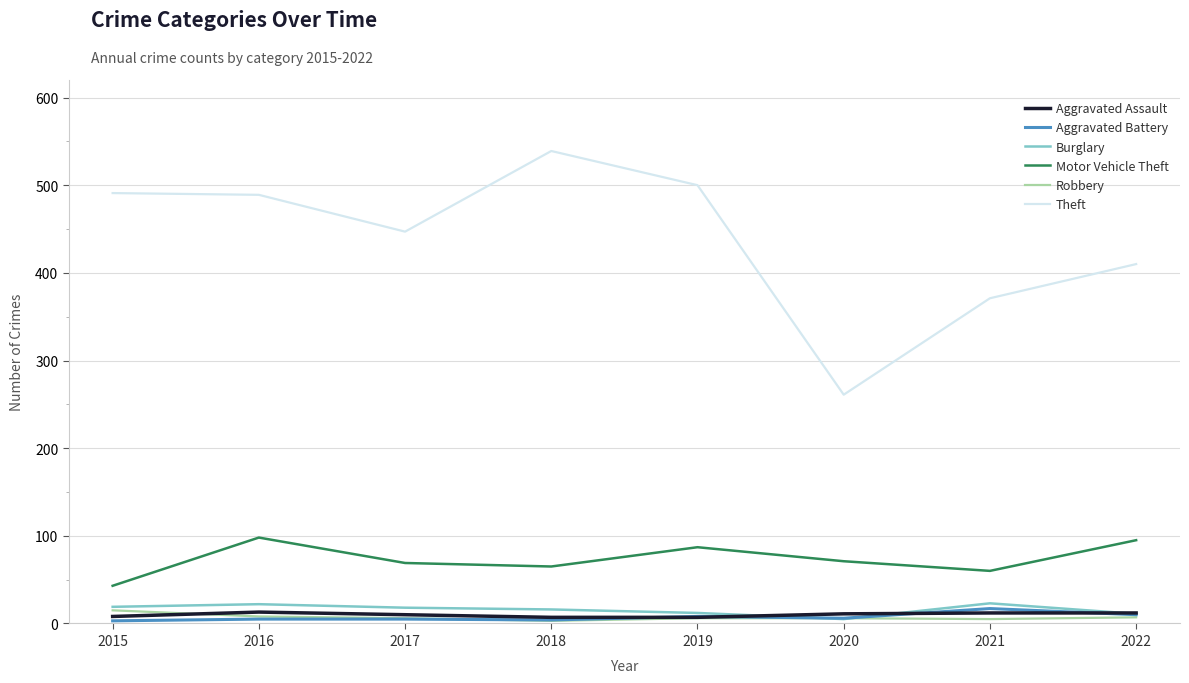

The Burglary series shows 5 at 2020. True or false?

True